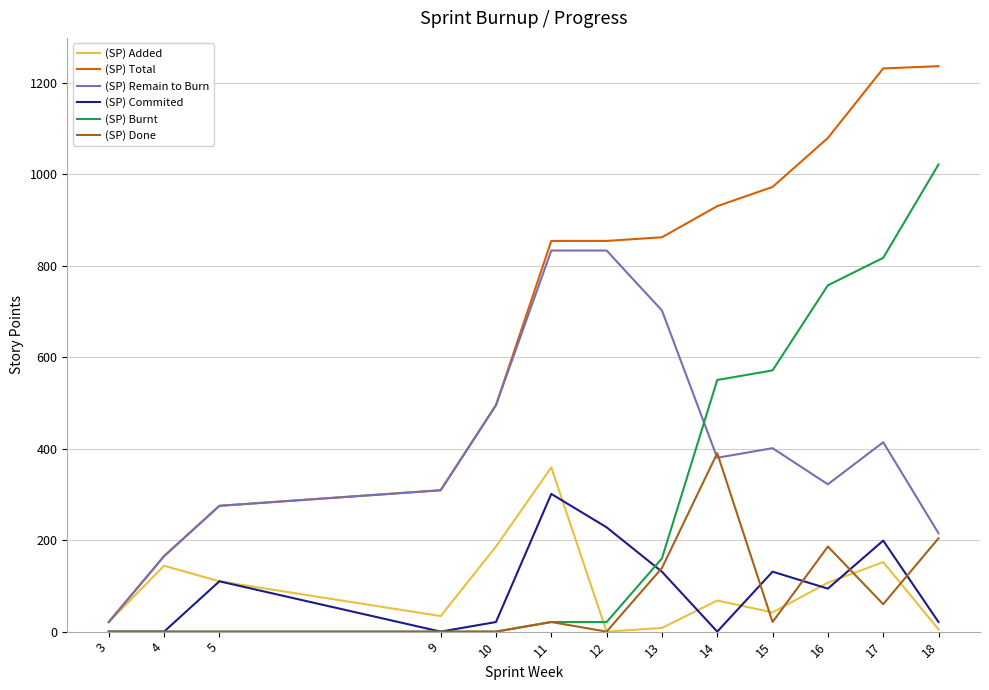

At which category is the sum across all series the highest?

17